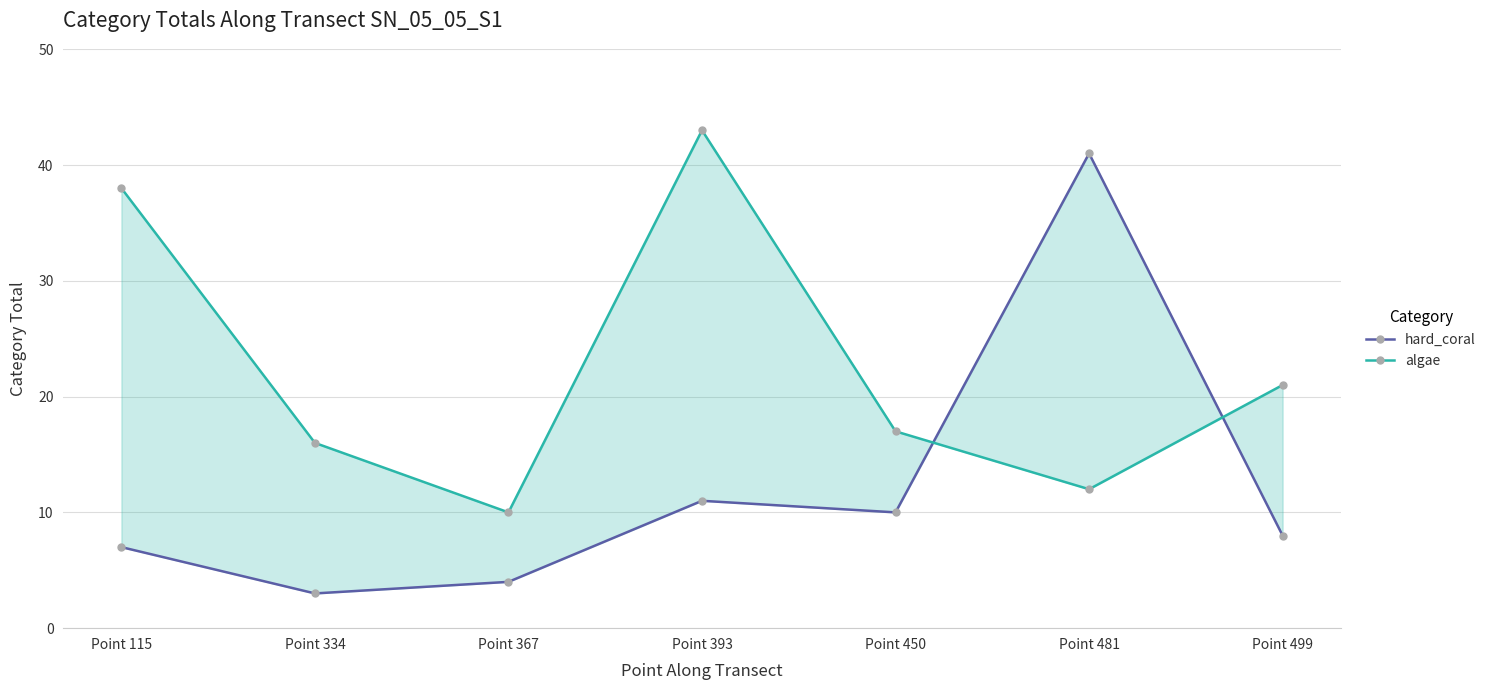

At which category does hard_coral reach its first local valley?

Point 334